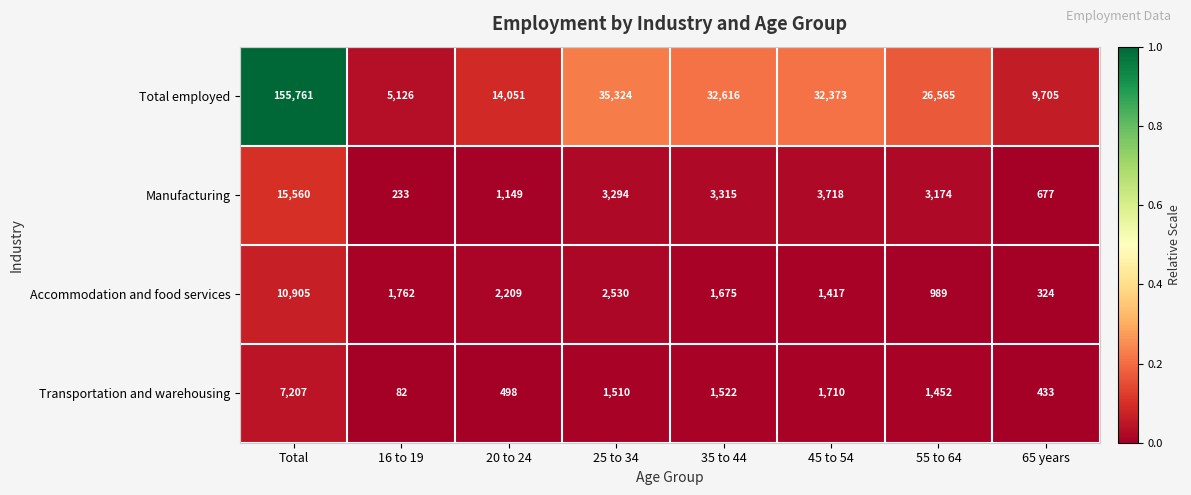

At which category is the sum across all series the highest?

Total